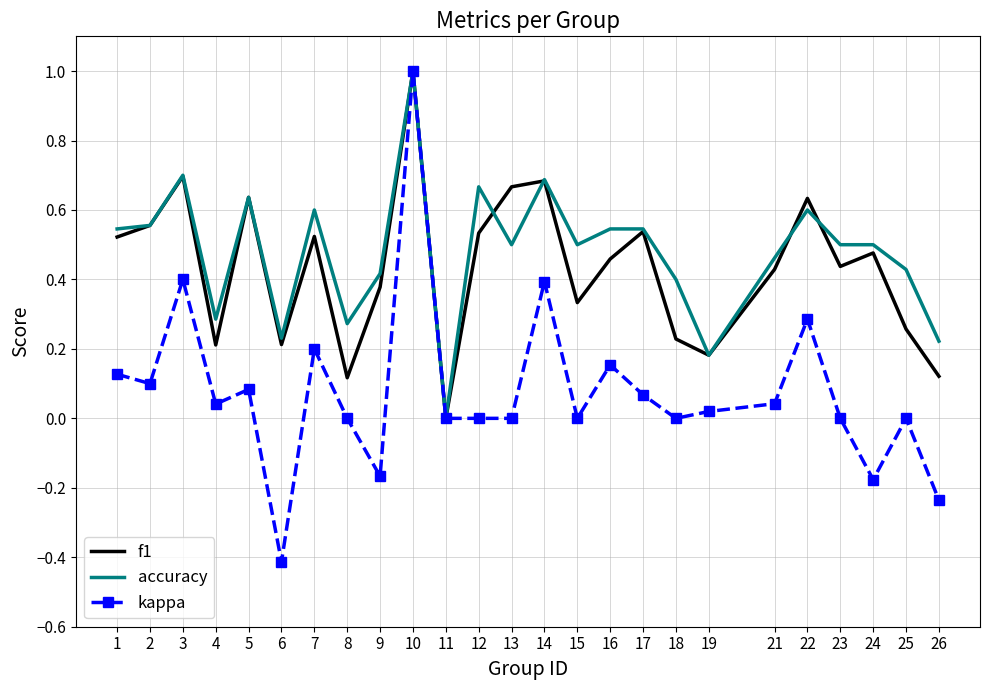

Rank the series at 8 from lowest to highest value.

kappa, f1, accuracy